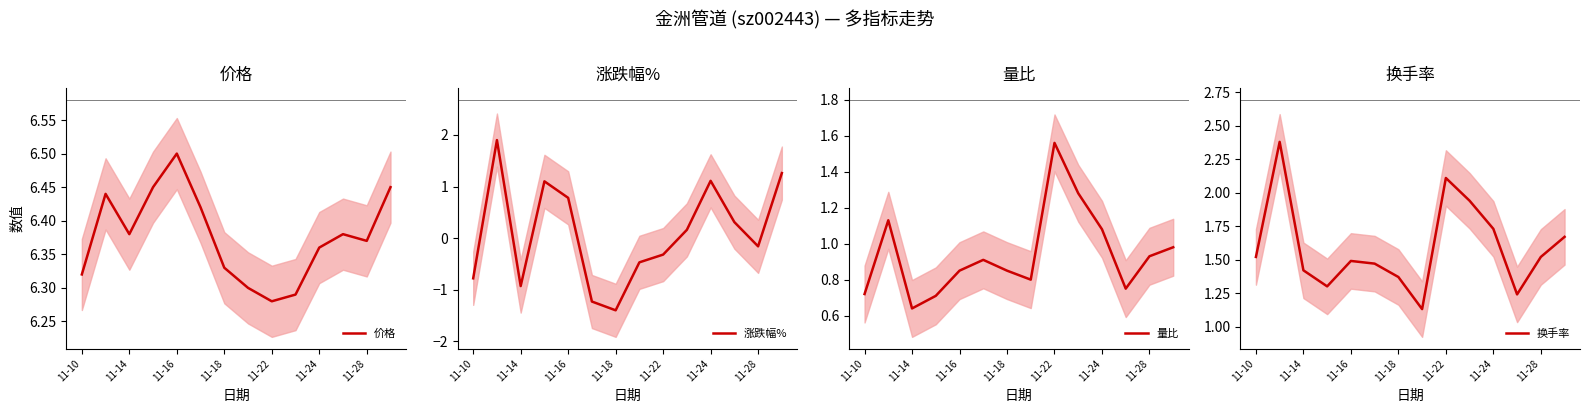

What is the minimum value shown in the chart?

-1.4